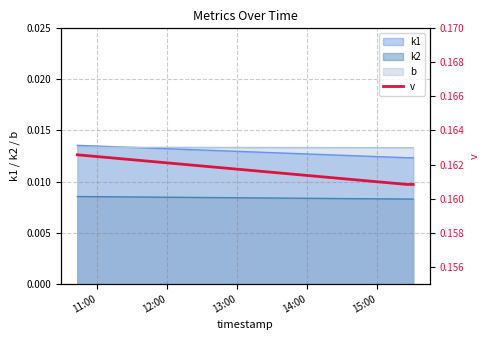

True or false: b and k2 intersect in this chart.

False